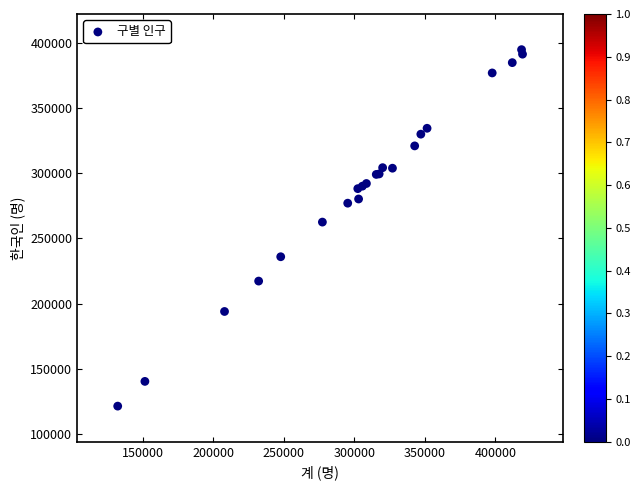

What Y value in the scatter plot is closest to 258061?

262501